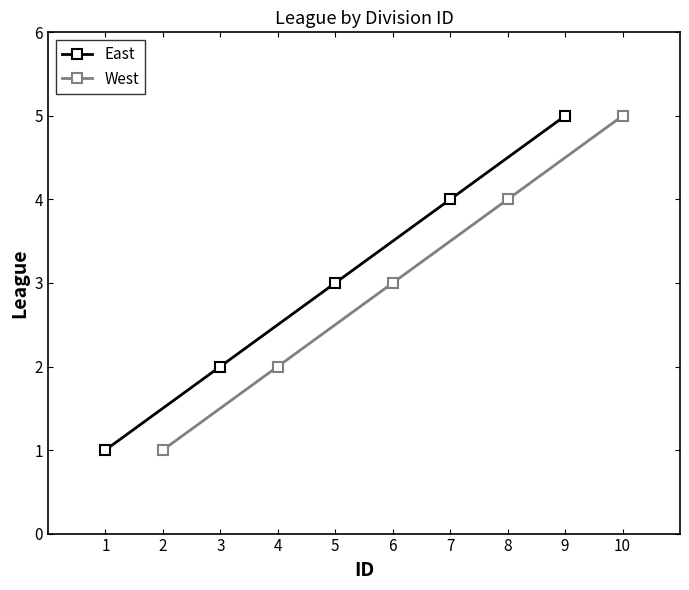

The value of West at 8 is 4. True or false?

True